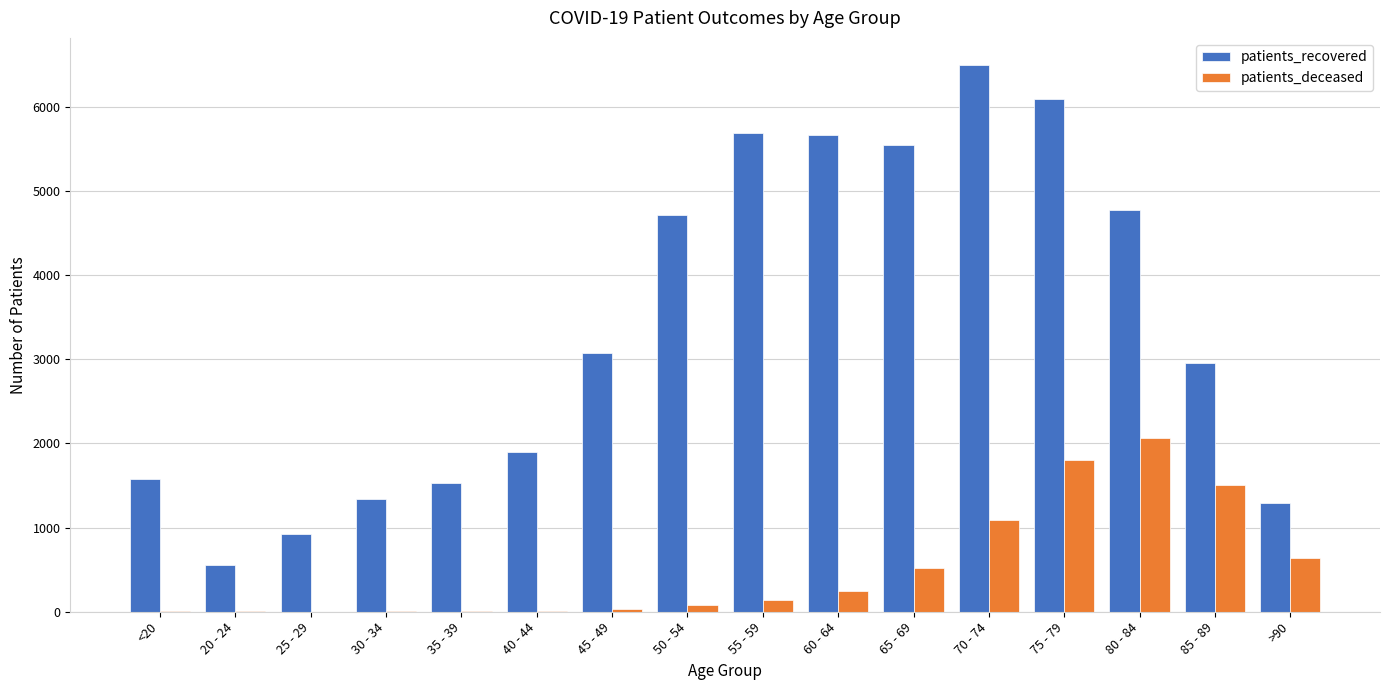

How many categories are shown in the chart?

16